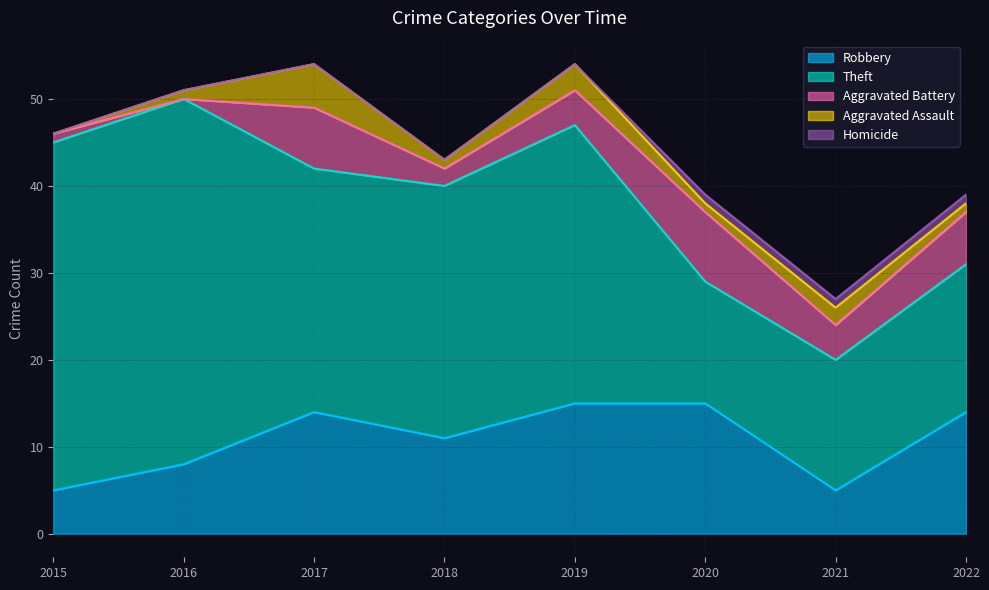

Reading left to right, extract all data points from this chart.

Robbery: 5	8	14	11	15	15	5	14
Theft: 40	42	28	29	32	14	15	17
Aggravated Battery: 1	0	7	2	4	8	4	6
Aggravated Assault: 0	1	5	1	3	1	2	1
Homicide: 0	0	0	0	0	1	1	1